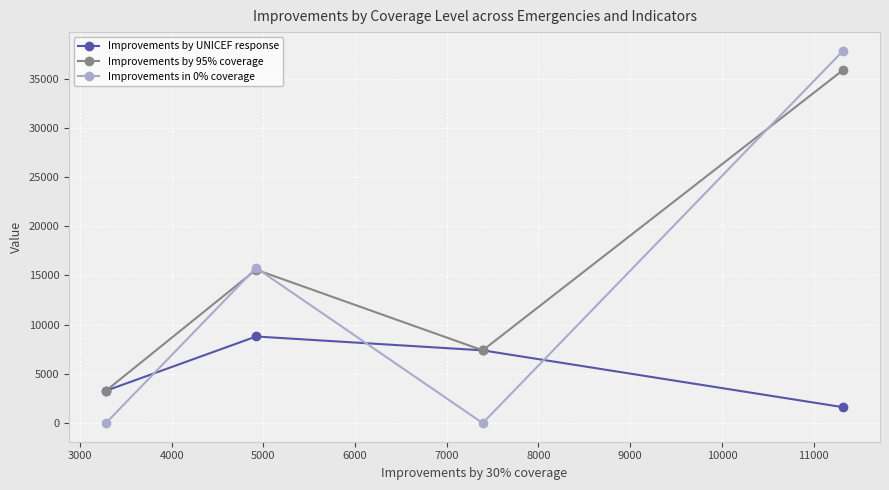

What is the value of the Improvements in 0% coverage point at the 2nd from the left?

15772.4